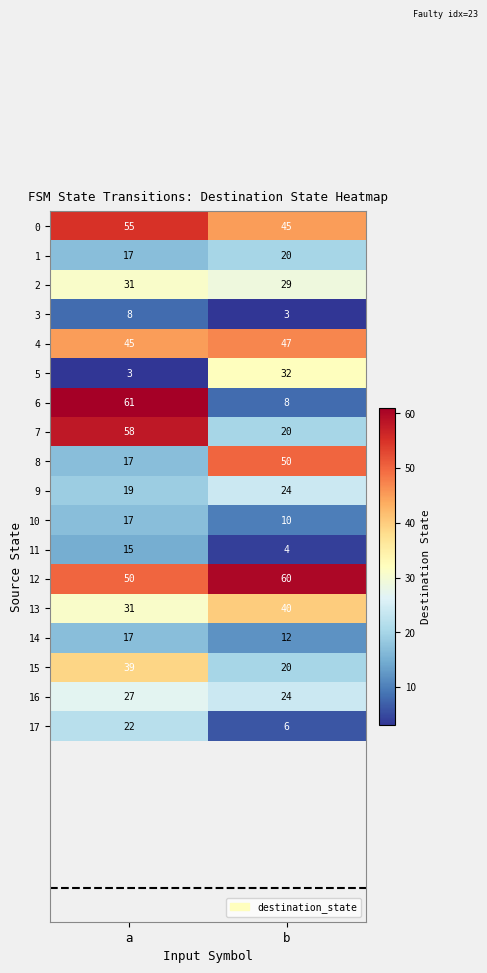

Where is 8 nearest to the value 33?

a